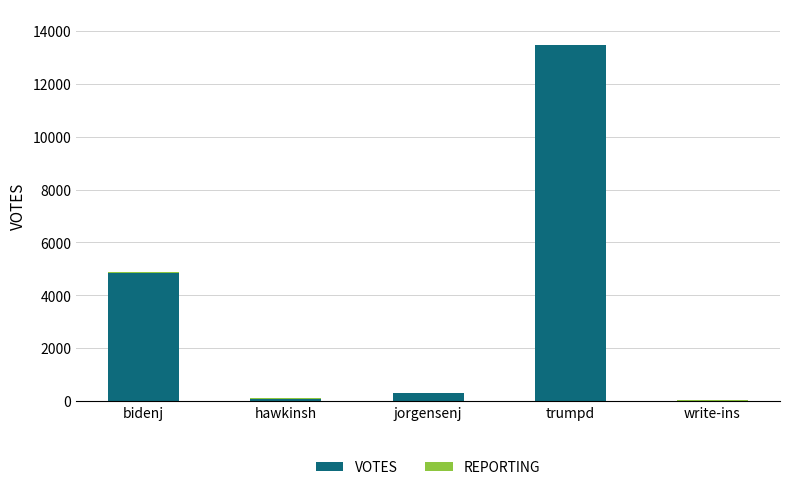

The value of VOTES at bidenj is 4842. True or false?

True